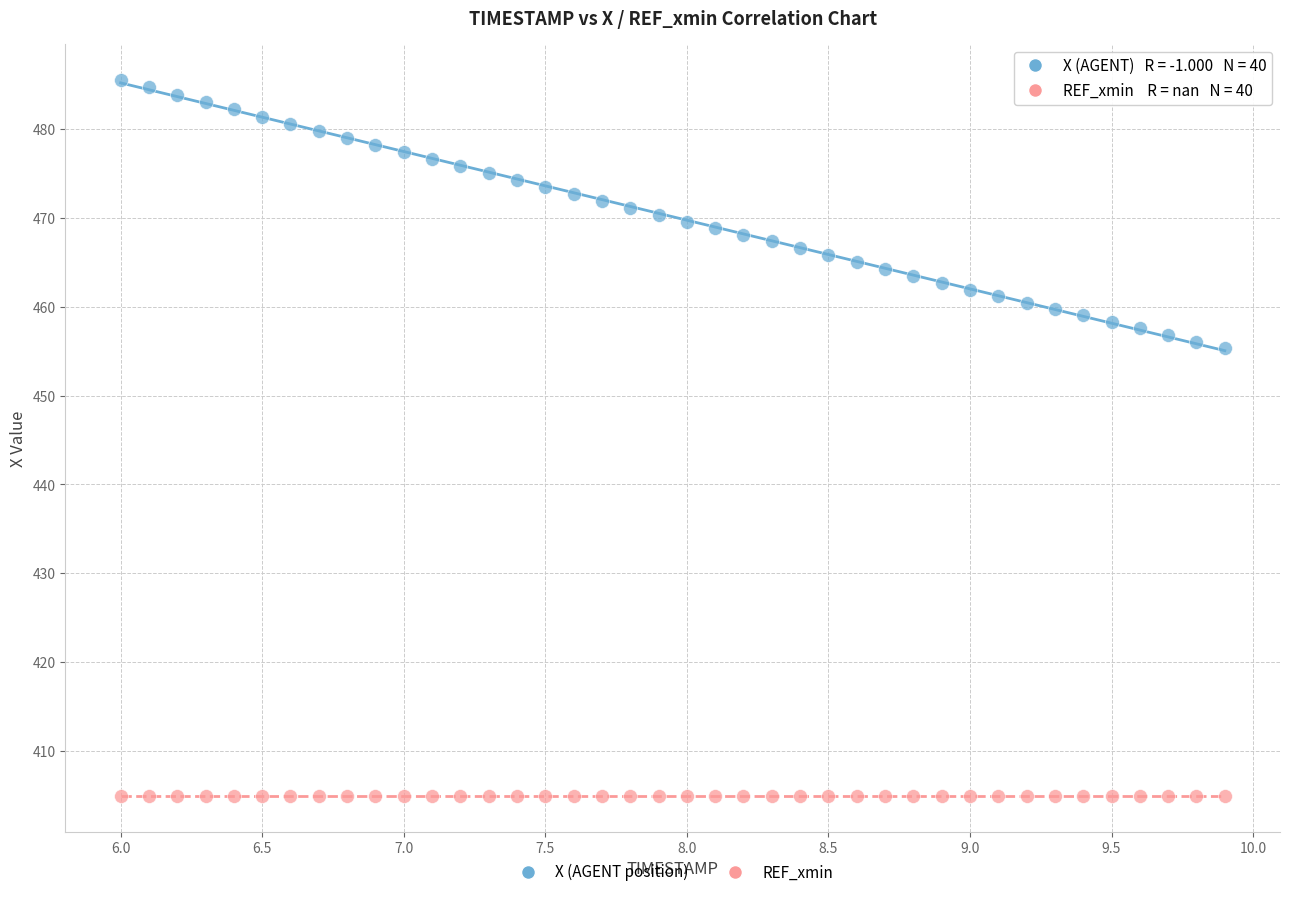

Which series reaches the minimum Y coordinate?

REF_xmin